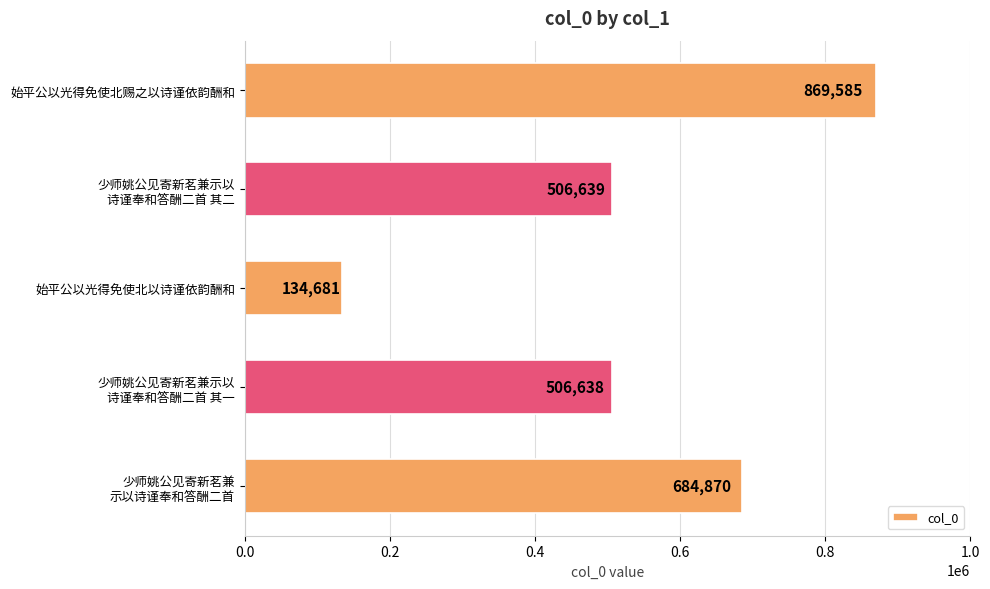

Does the chart contain any negative values?

No